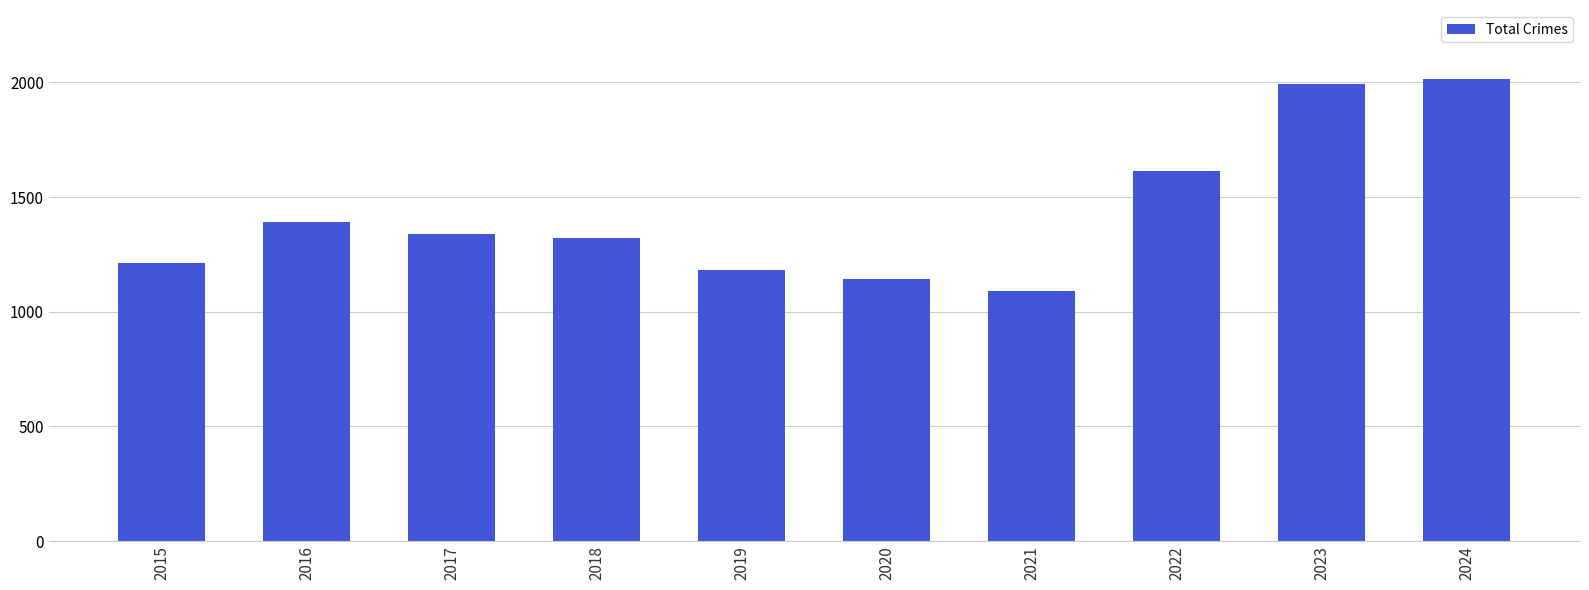

True or false: the data shows 598 at 2015.

False